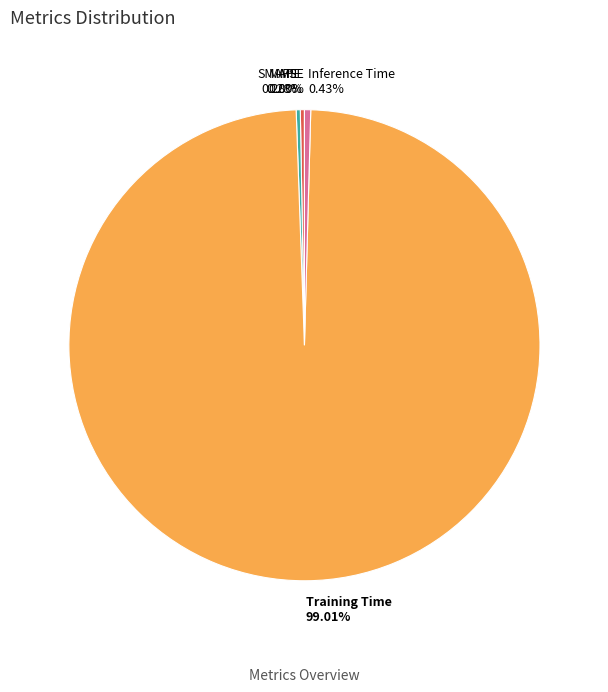

What portion of the pie excludes Training Time?

1.0%